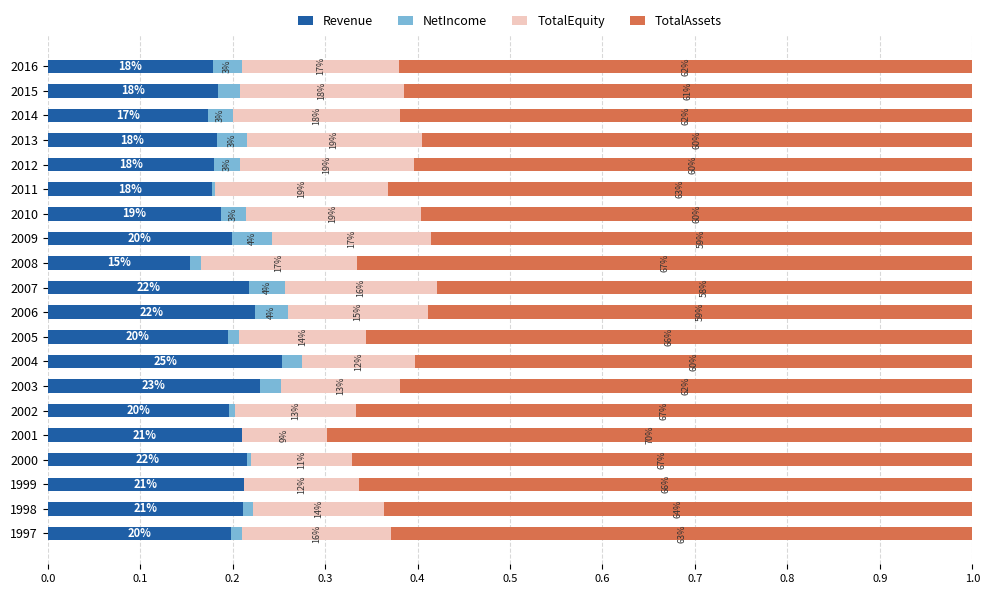

Rank the series by their maximum value, from highest to lowest.

TotalAssets, Revenue, TotalEquity, NetIncome